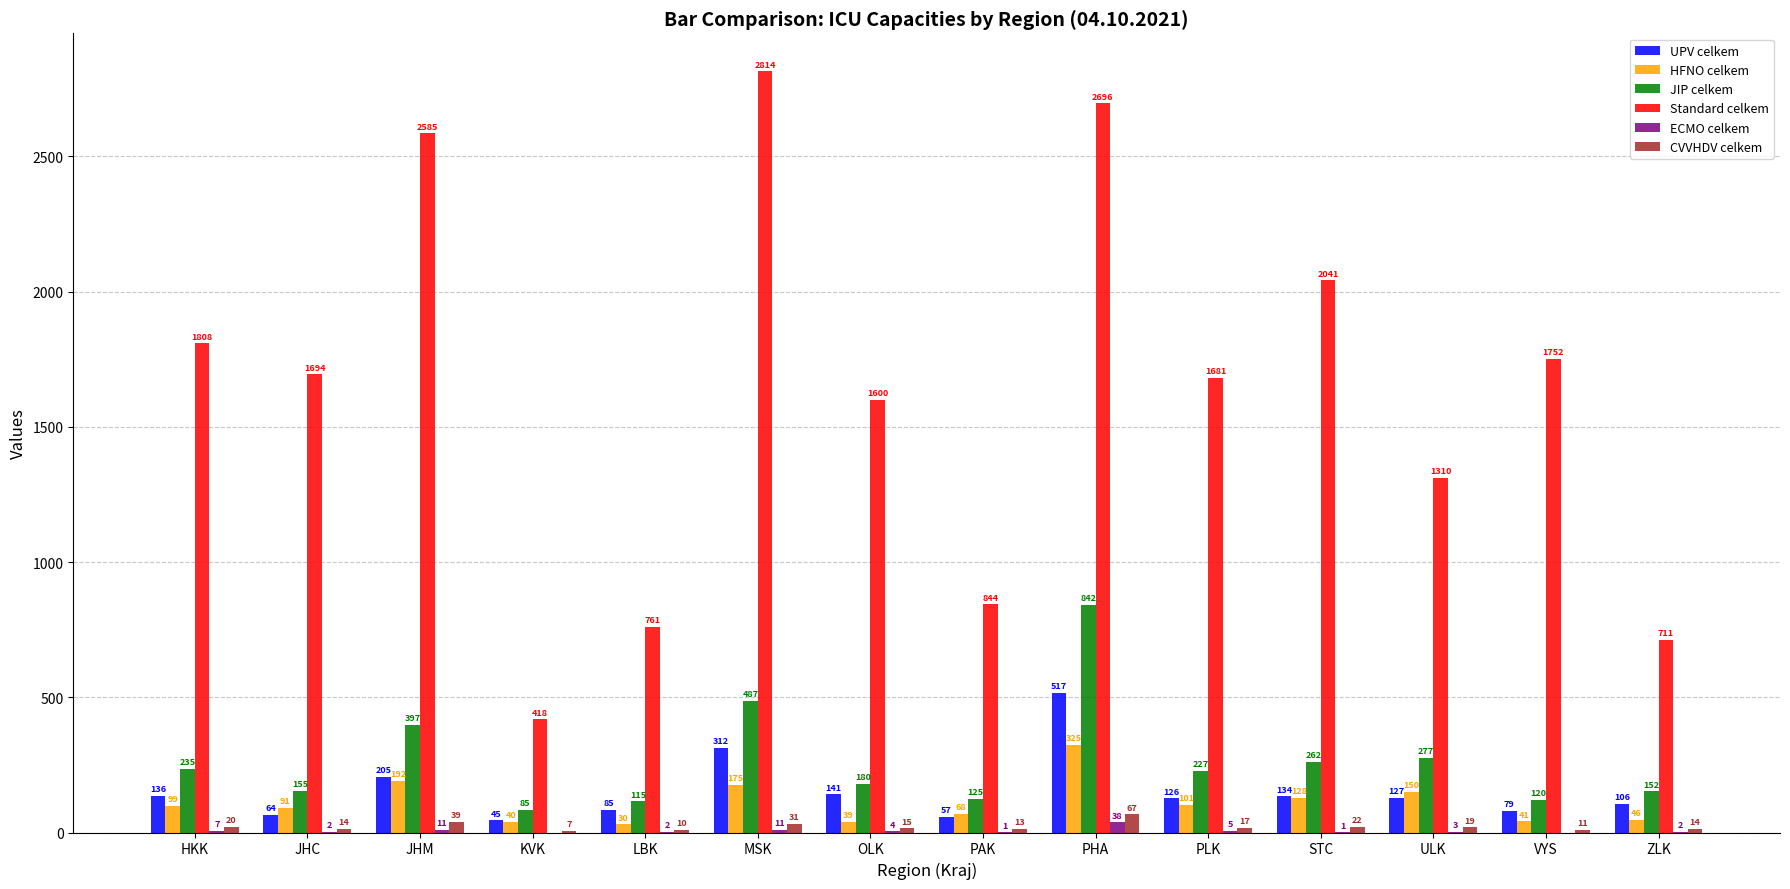

Reading left to right, list all the values displayed in this chart.

UPV celkem: 136	64	205	45	85	312	141	57	517	126	134	127	79	106
HFNO celkem: 99	91	192	40	30	175	39	68	325	101	128	150	41	46
JIP celkem: 235	155	397	85	115	487	180	125	842	227	262	277	120	152
Standard celkem: 1808	1694	2585	418	761	2814	1600	844	2696	1681	2041	1310	1752	711
ECMO celkem: 7	2	11	0	2	11	4	1	38	5	1	3	0	2
CVVHDV celkem: 20	14	39	7	10	31	15	13	67	17	22	19	11	14